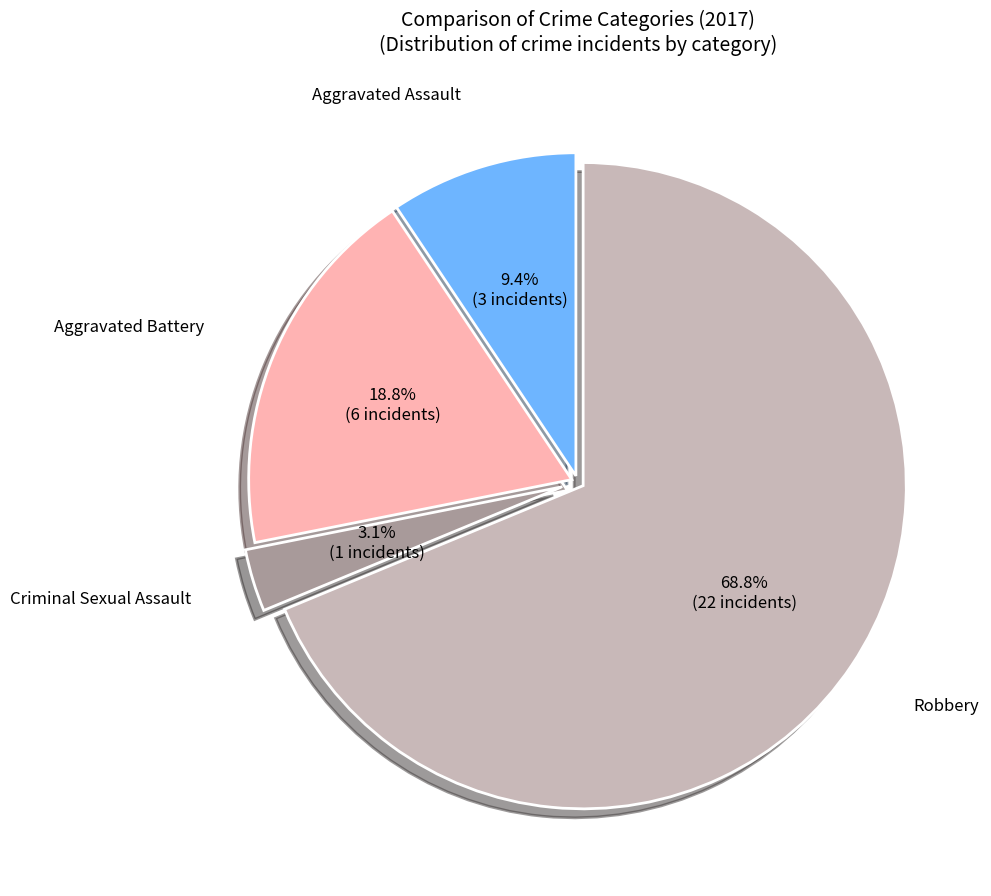

To the nearest percent, what is the average slice percentage?

25%